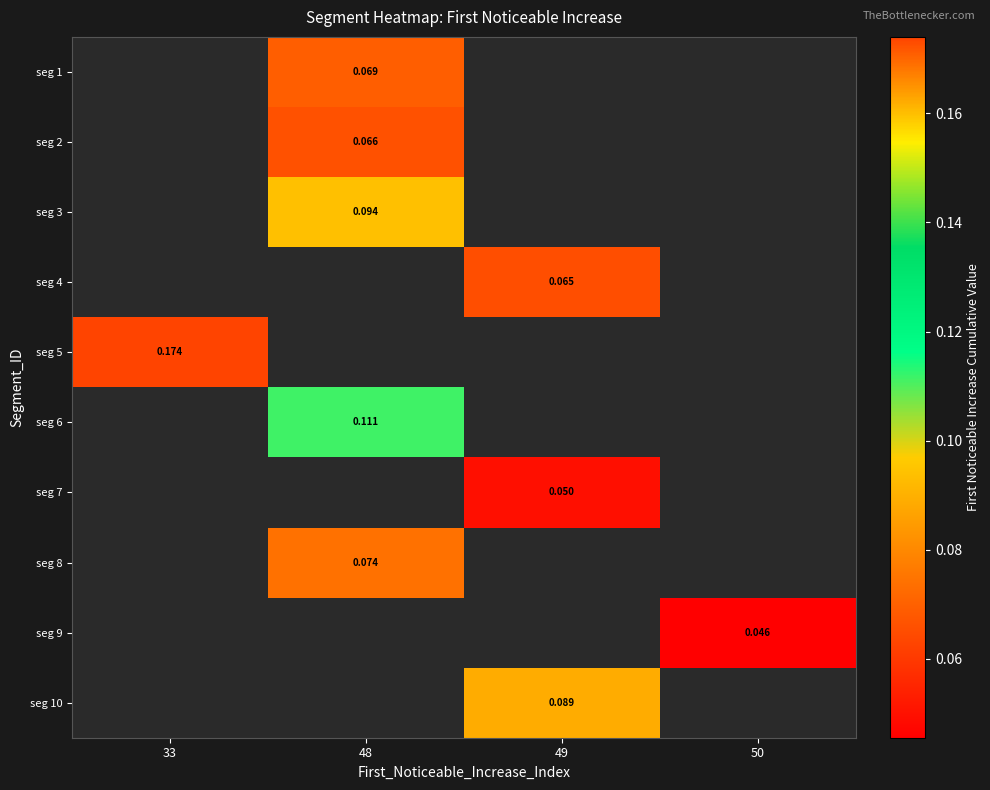

Which label corresponds to the largest value in the chart?

33